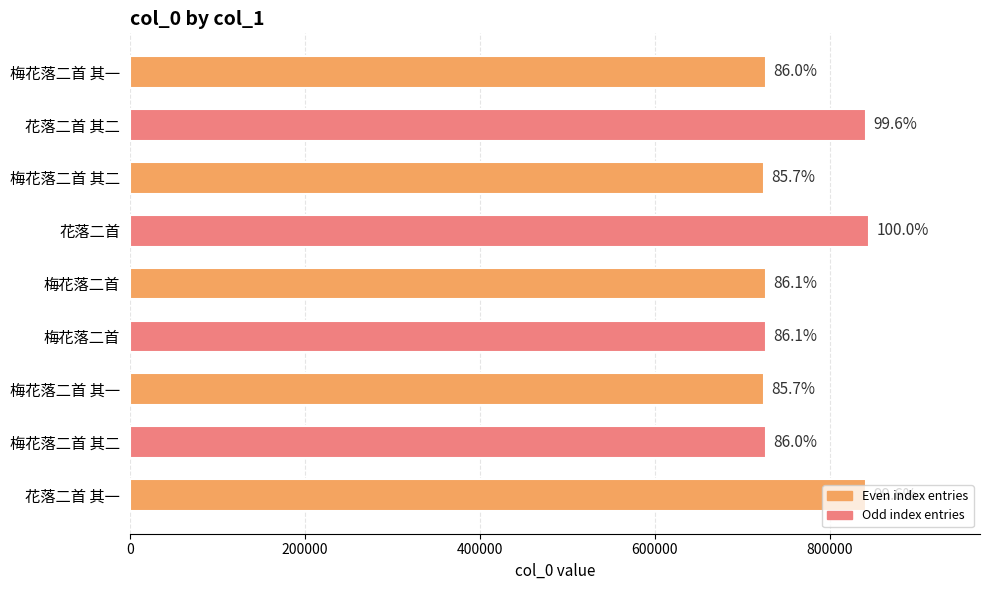

Are the bars grouped side by side (vs. stacked)?

No